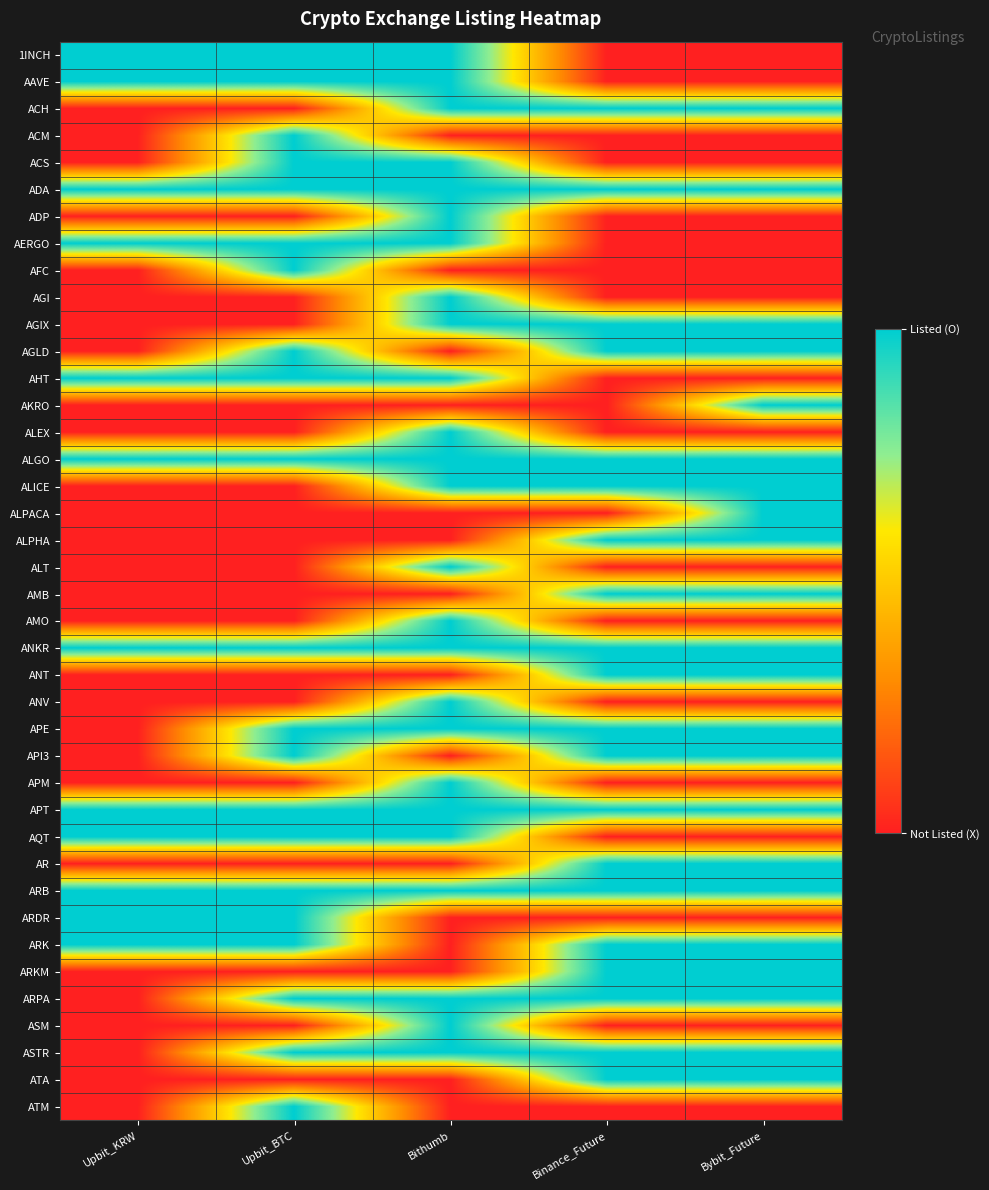

How many series are shown in this chart?

40